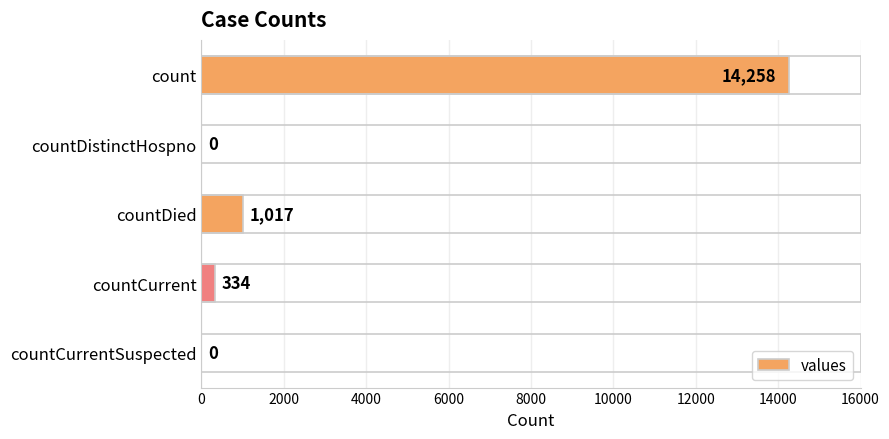

Are the bars horizontal?

Yes